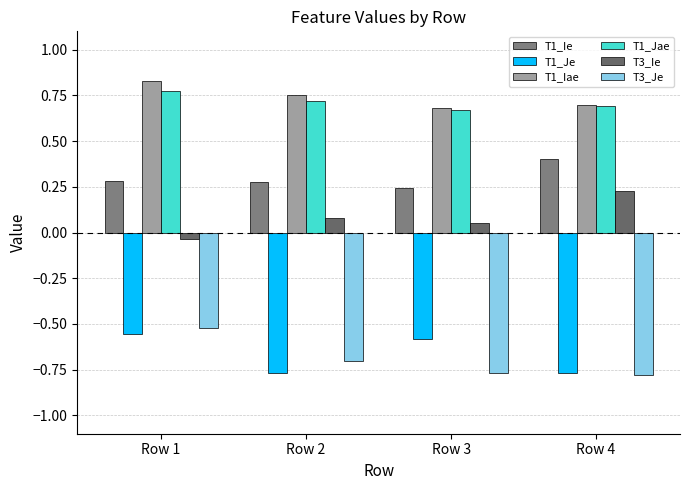

True or false: T1_Iae has a value of 0.8 at Row 1.

True